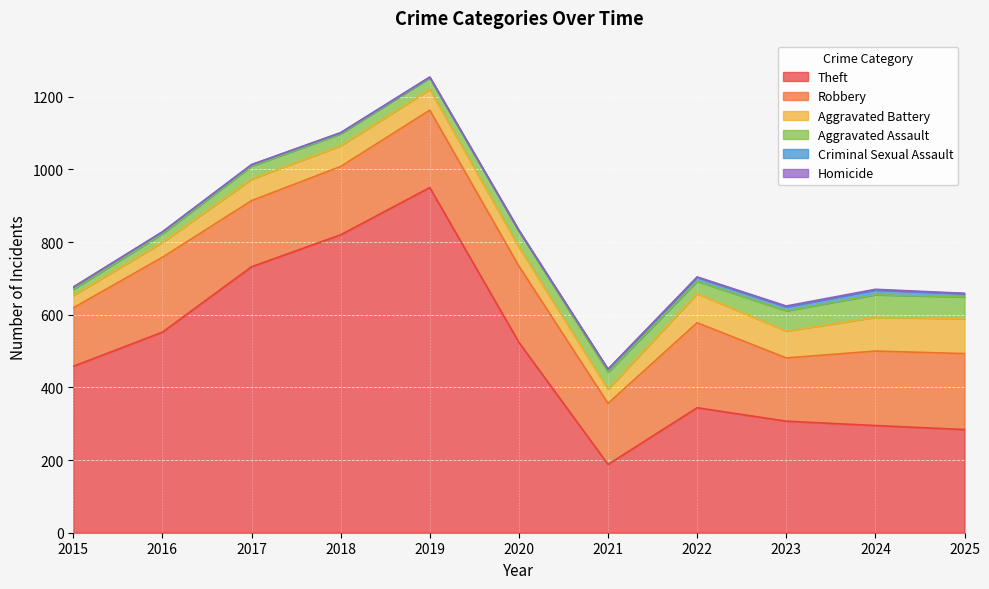

What is the difference between the second highest and minimum values in the Aggravated Assault series?

43